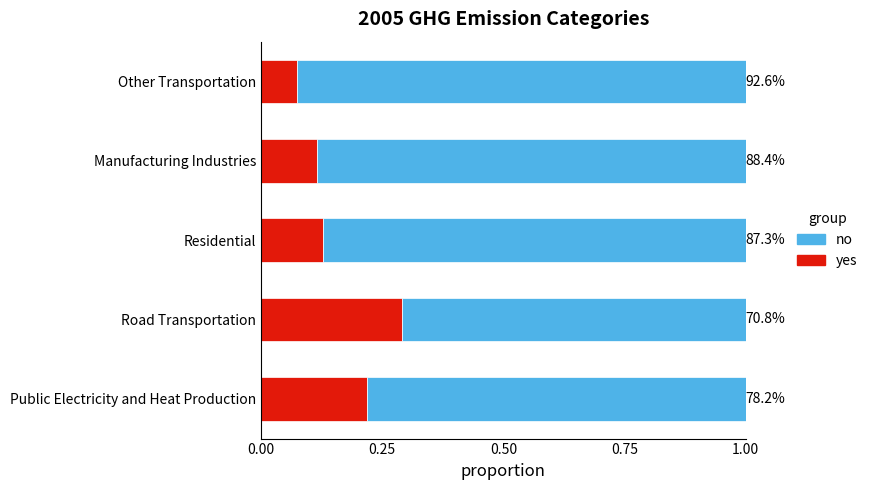

What is the highest value of the yes series?

0.3